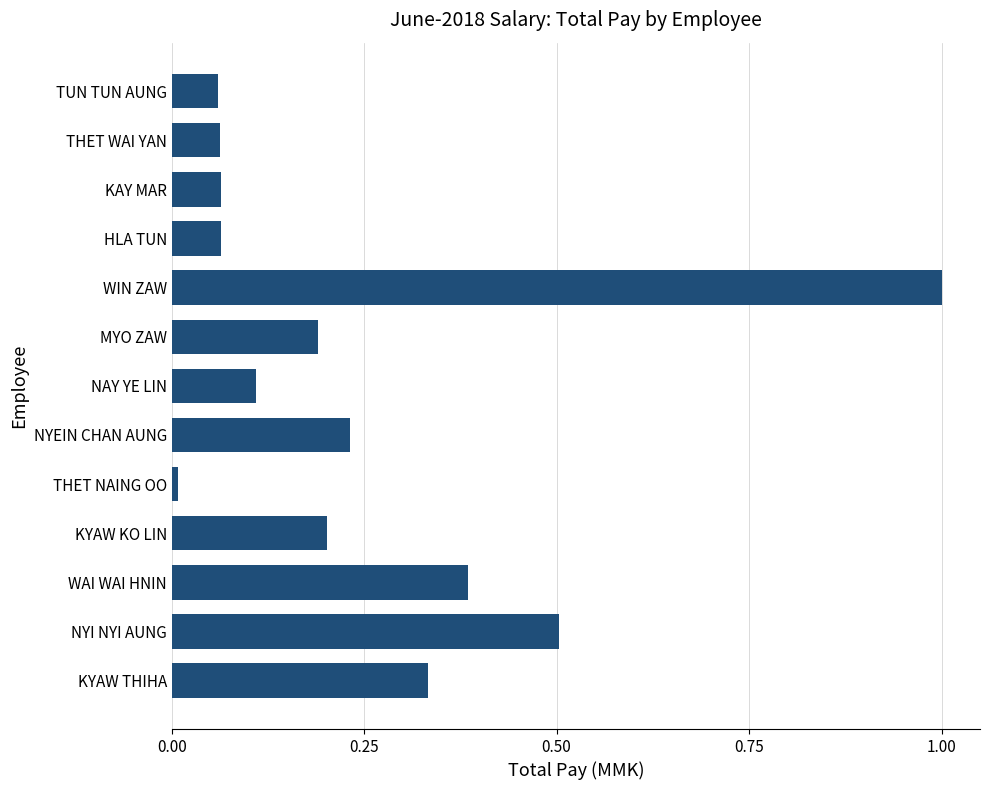

What is the greatest value displayed?

1.0